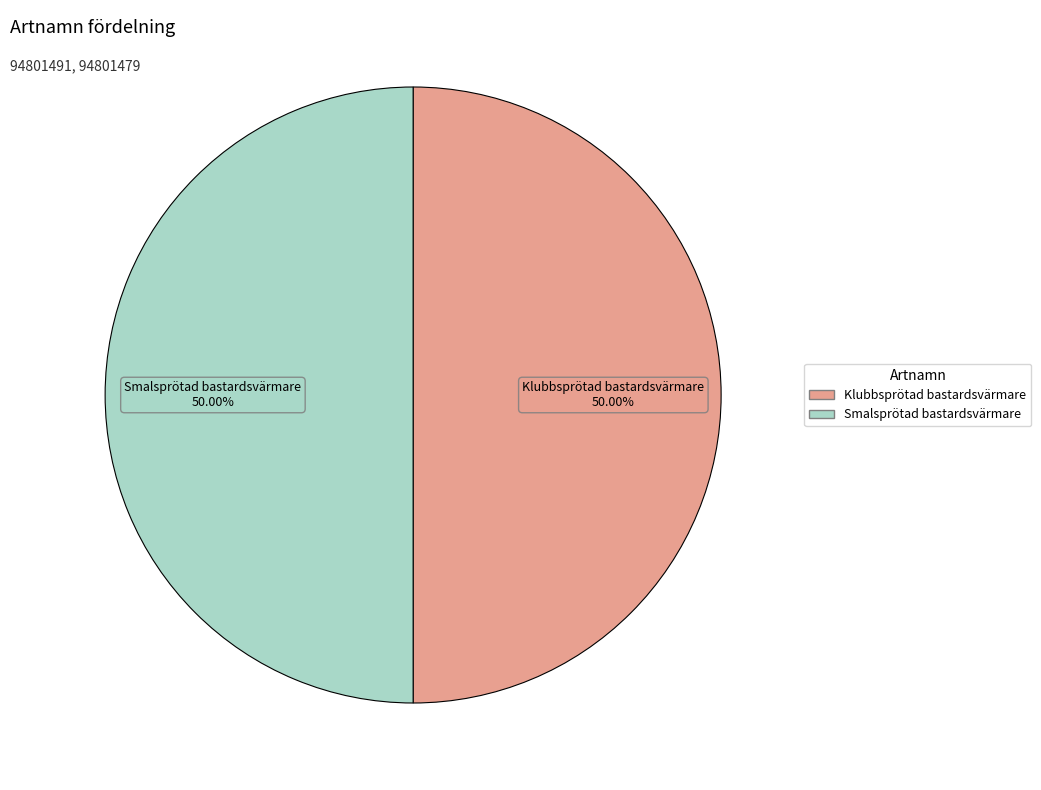

Do Smalsprötad bastardsvärmare and Klubbsprötad bastardsvärmare together represent more than half of the pie?

Yes